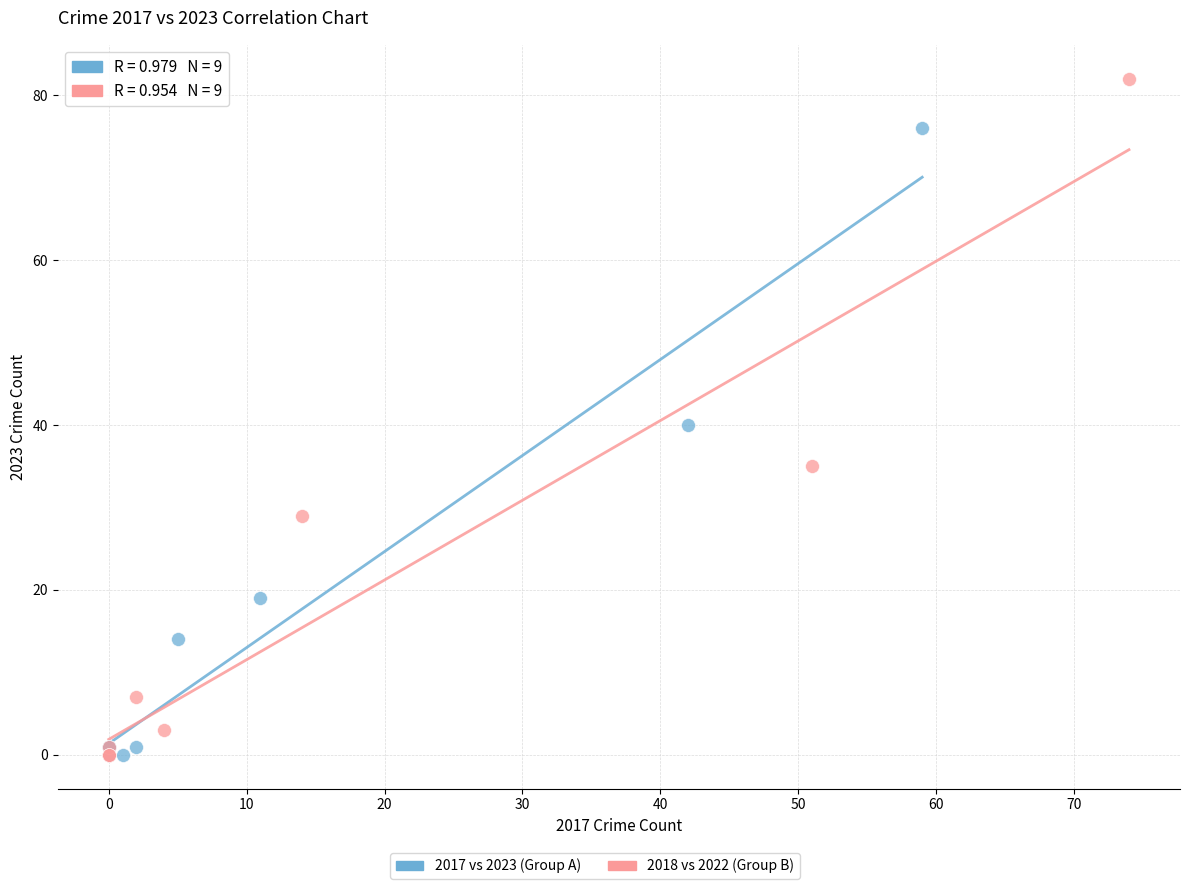

Which series has the widest spread of Y values?

2018 vs 2022 (Group B)